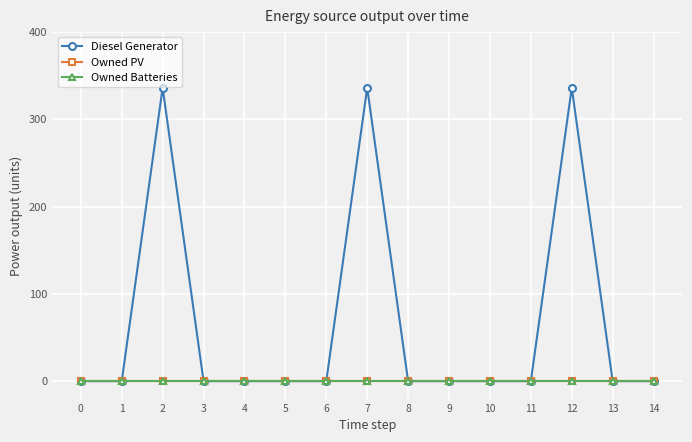

How many values in the Diesel Generator series exceed 0?

3